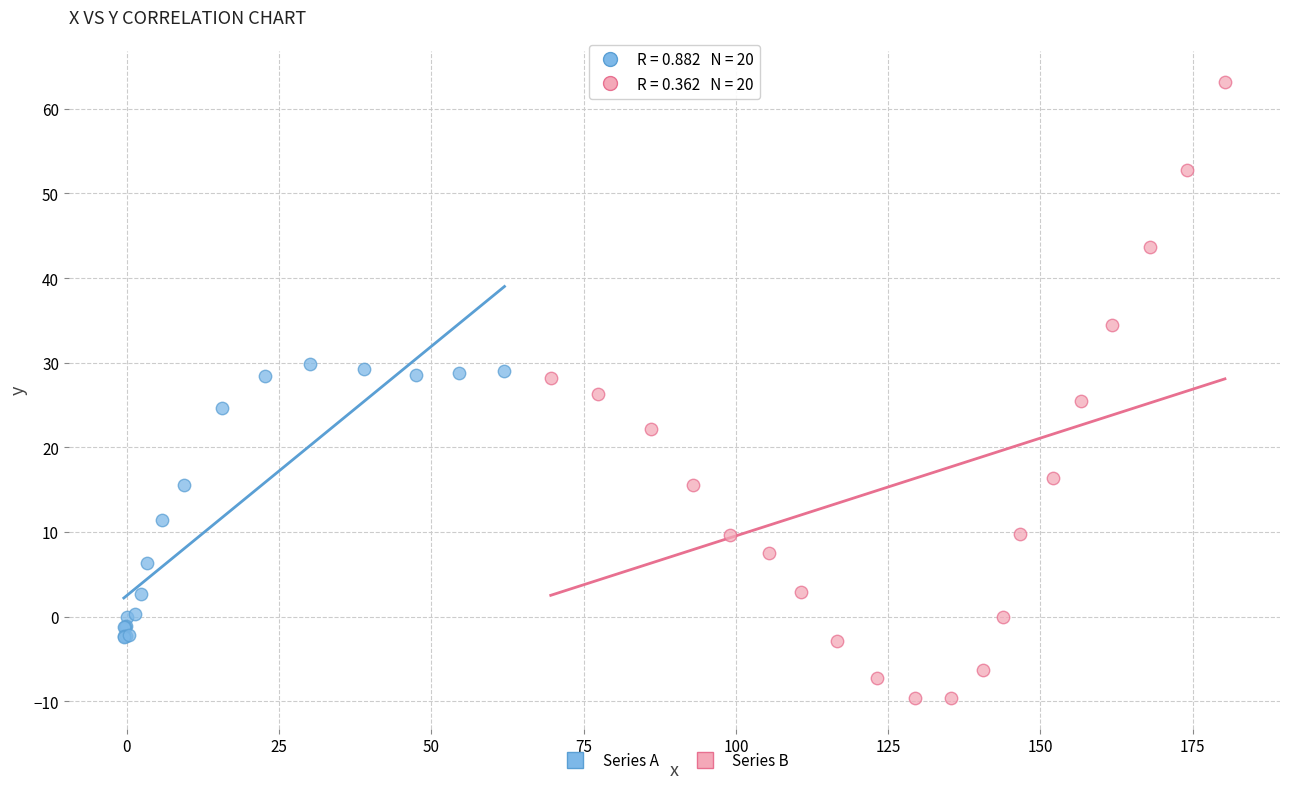

What are all the series names shown in the legend?

Series A, Series B